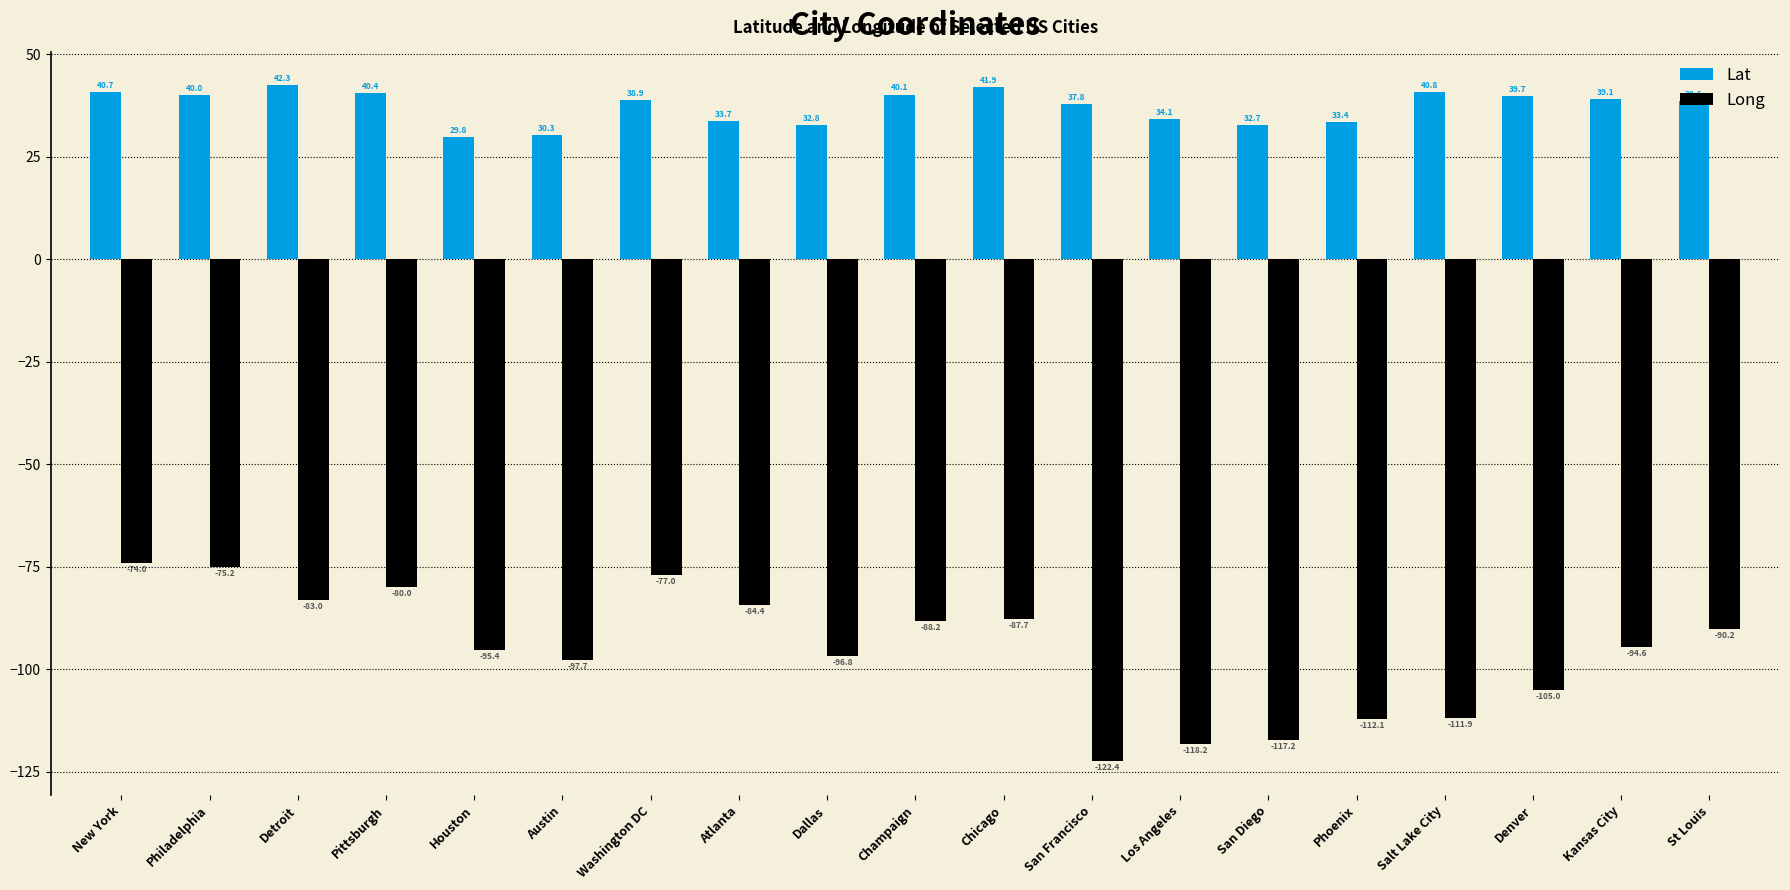

Which series has the widest spread of values?

Long